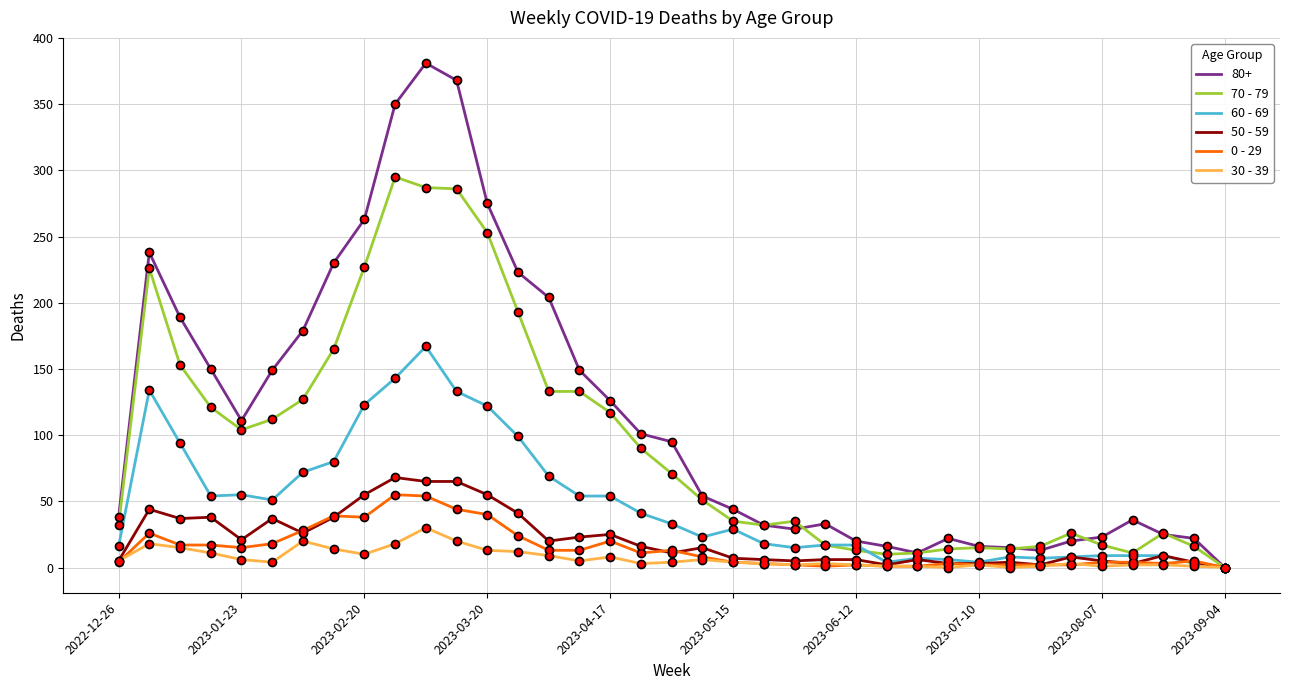

How many lines are shown in the chart?

6